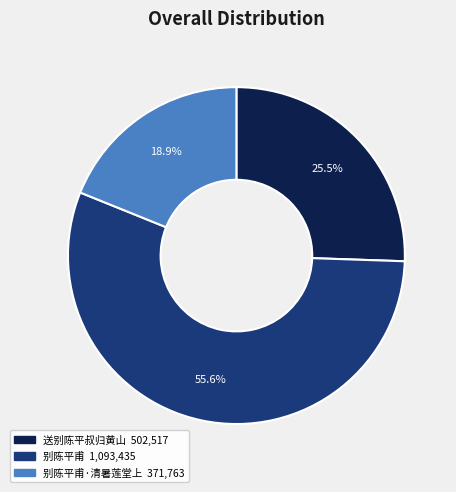

How many segments does this pie chart have?

3